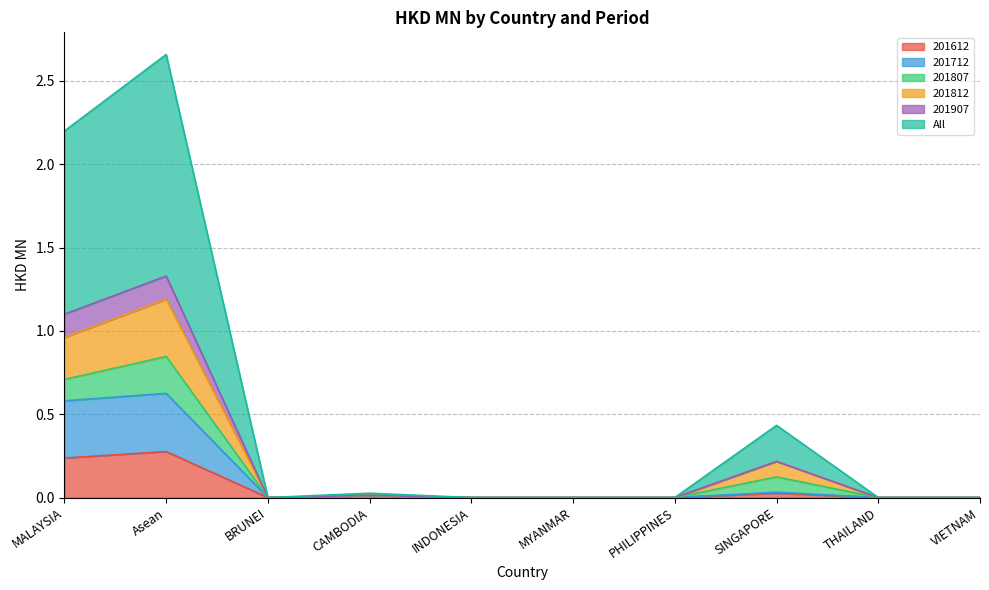

True or false: All and 201812 intersect in this chart.

False